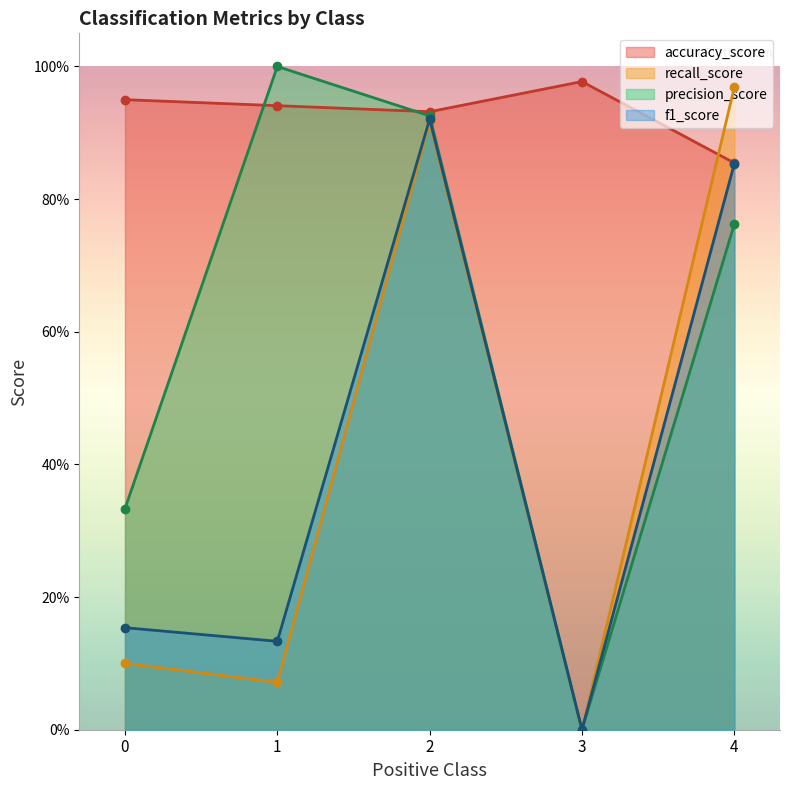

Between 1 and 3, which is larger?

3